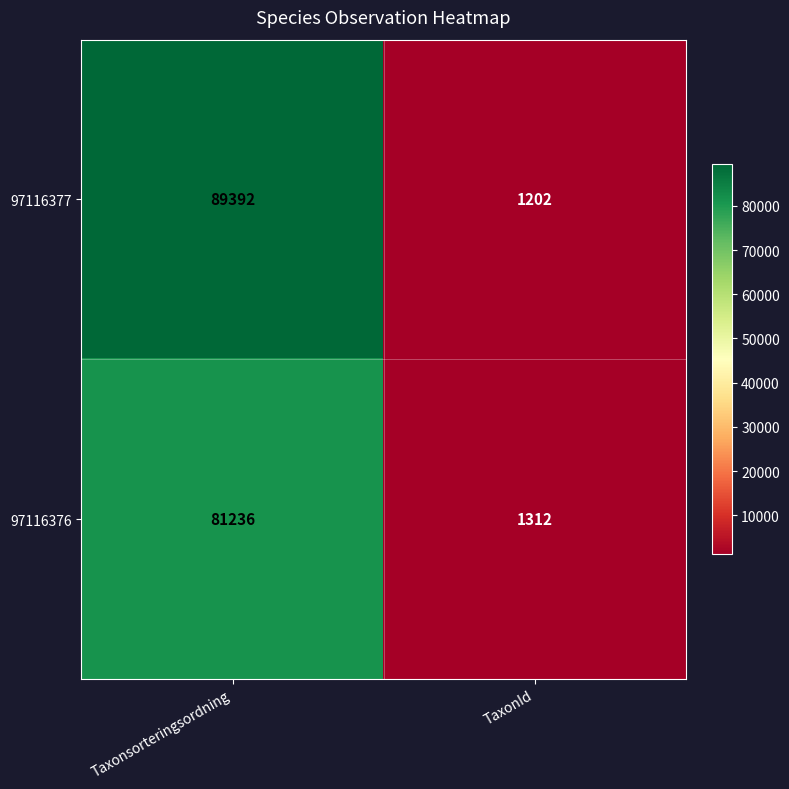

Which category has the highest value in the 97116377 series?

Taxonsorteringsordning